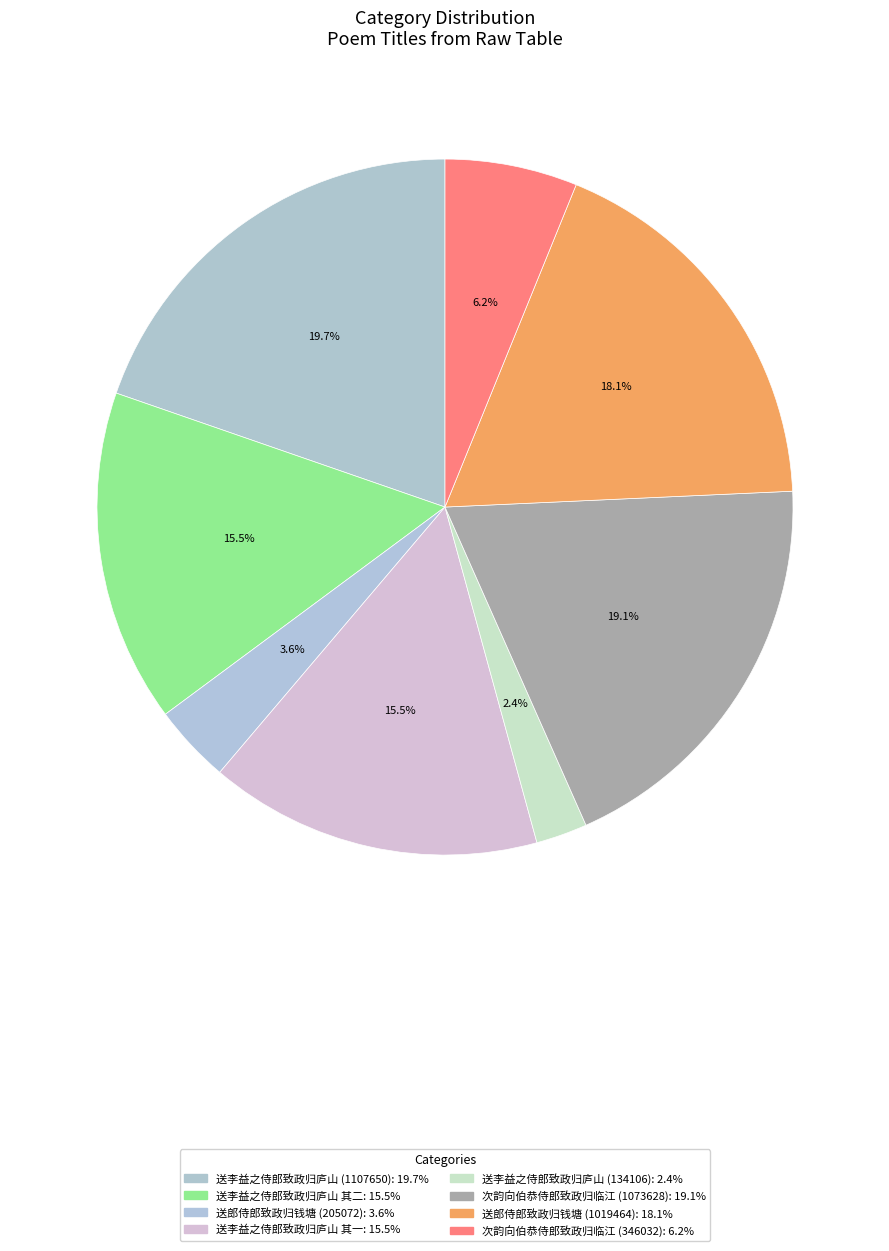

Rank the categories by value from lowest to highest.

送李益之侍郎致政归庐山 (134106), 送郎侍郎致政归钱塘 (205072), 次韵向伯恭侍郎致政归临江 (346032), 送李益之侍郎致政归庐山 其二, 送李益之侍郎致政归庐山 其一, 送郎侍郎致政归钱塘 (1019464), 次韵向伯恭侍郎致政归临江 (1073628), 送李益之侍郎致政归庐山 (1107650)